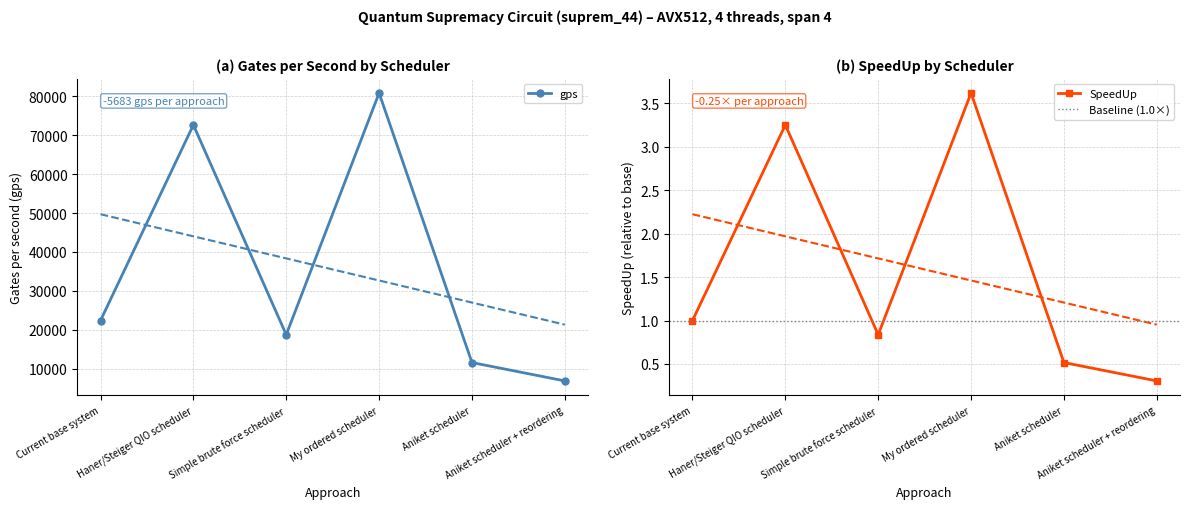

How many values in the SpeedUp series are below 1?

3